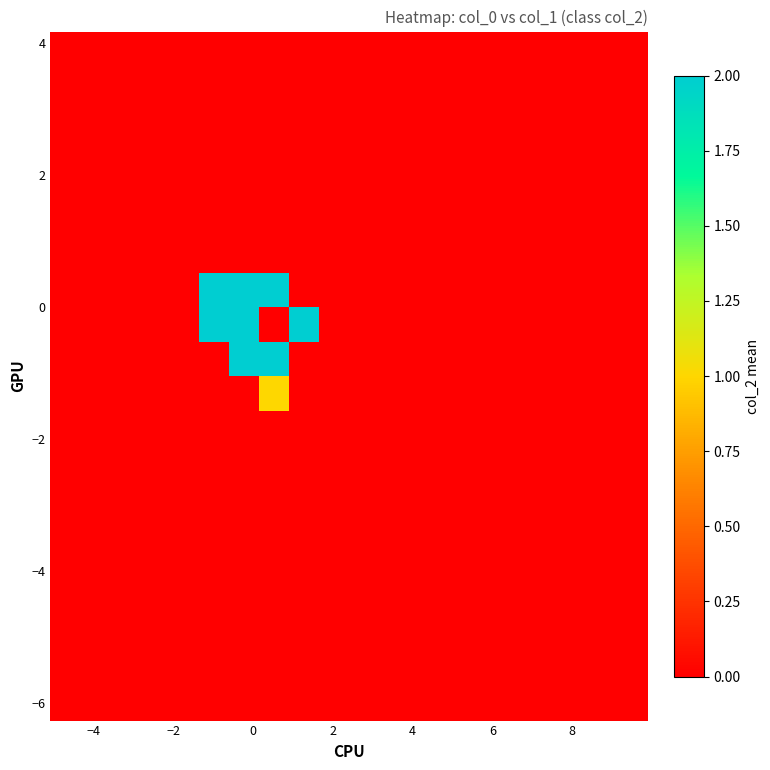

At how many categories does at least one series exceed 1?

4